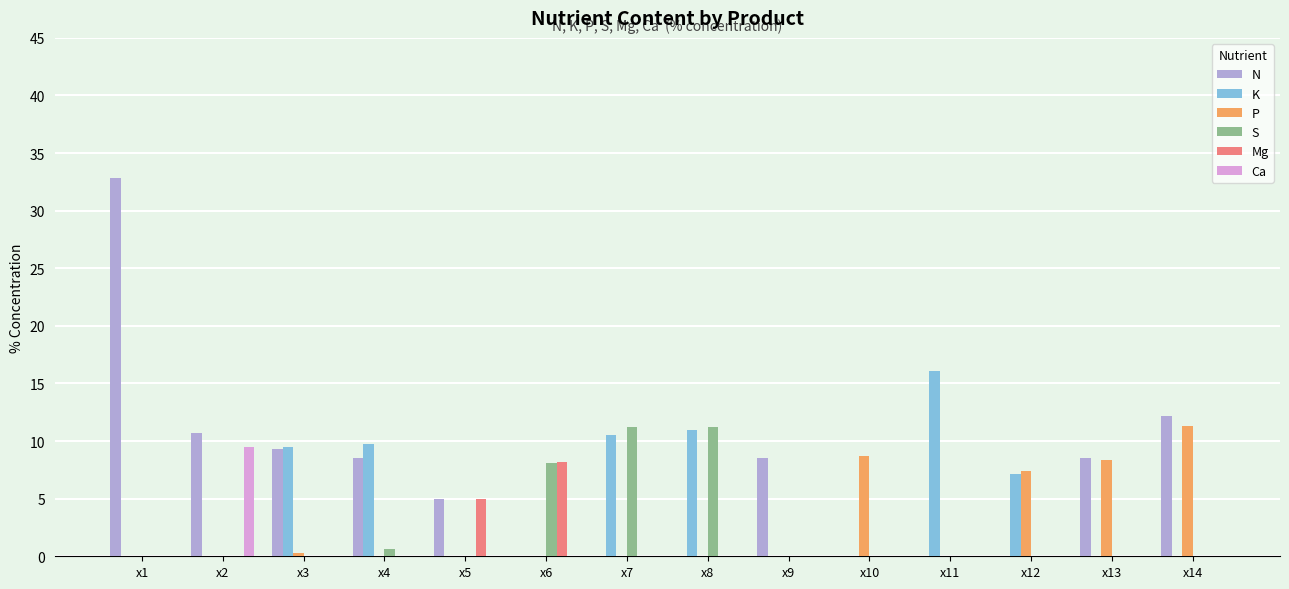

How many categories are shown in the chart?

14